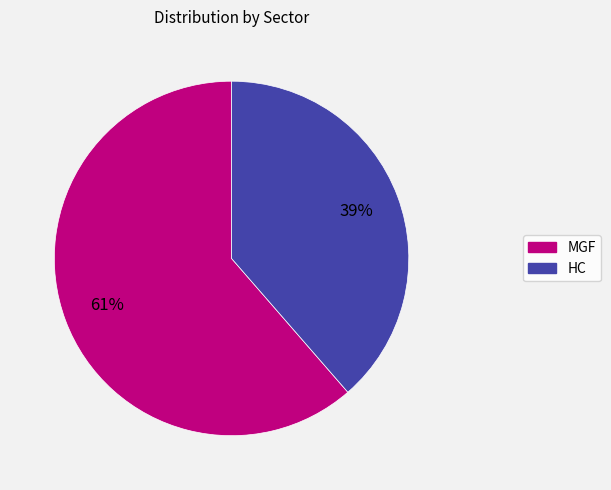

Approximately how many times larger is the value at MGF compared to HC?

1.6